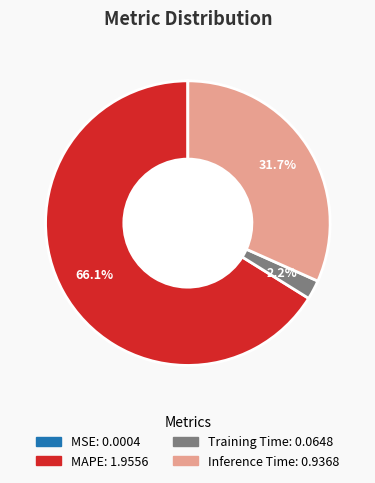

Is there a majority slice in this chart?

Yes